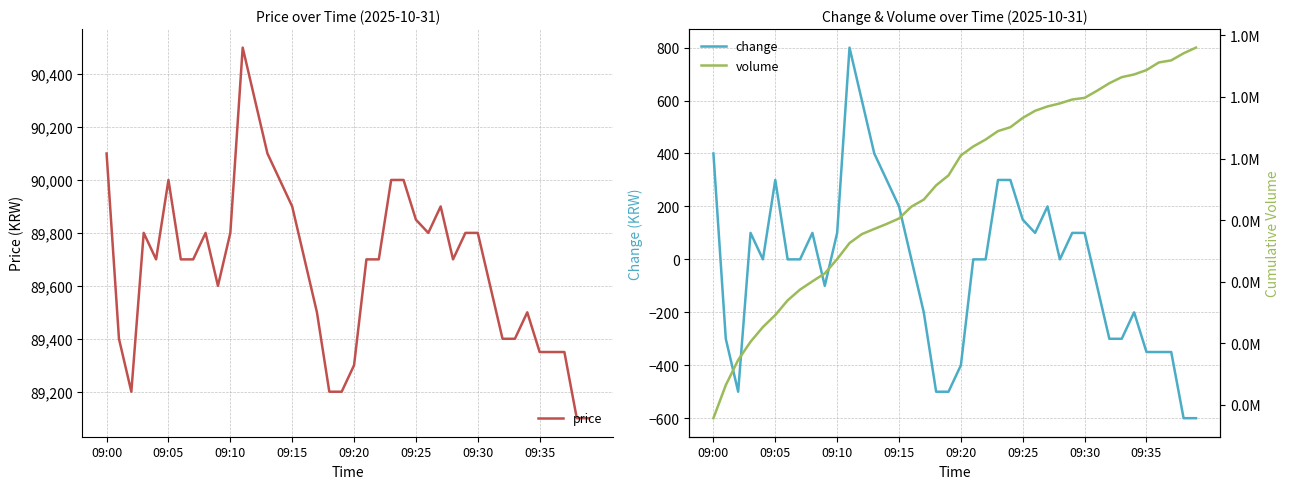

True or false: change and volume cross at least once.

False